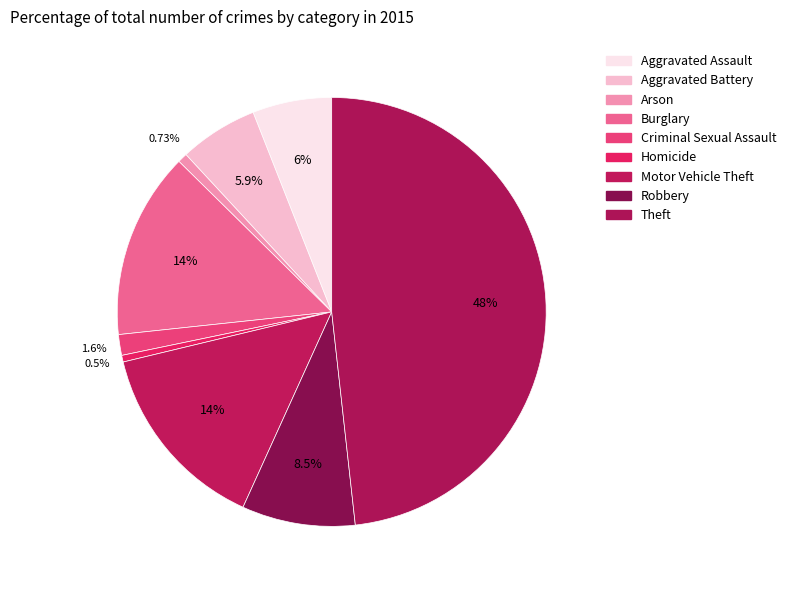

Count the number of slices in the pie.

9